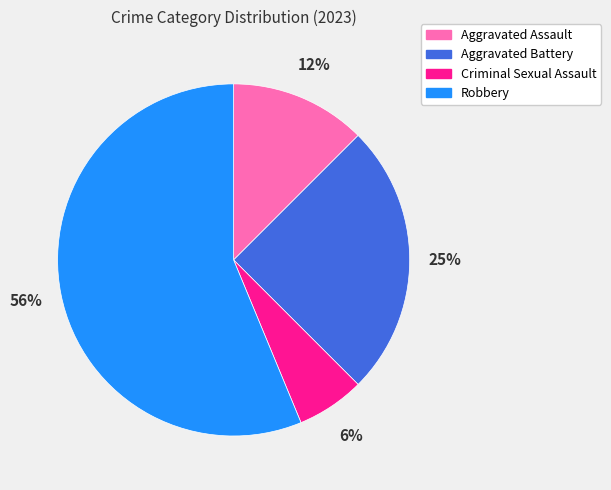

Which slice is the smallest?

Criminal Sexual Assault